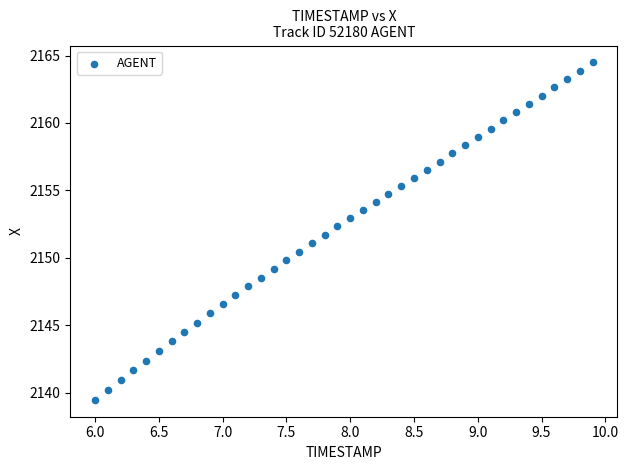

What is the range of X values (max minus min)?

3.9